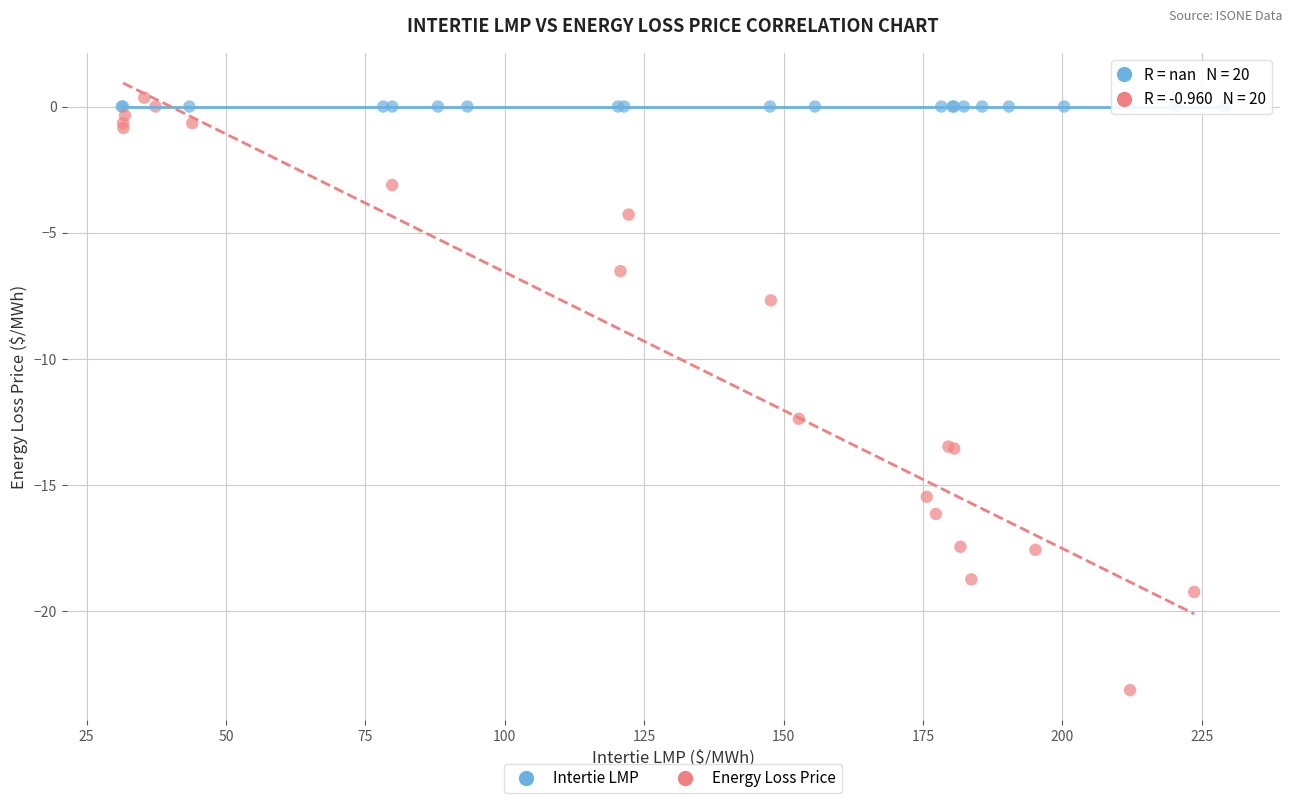

What are all the series names shown in the legend?

Intertie LMP, Energy Loss Price